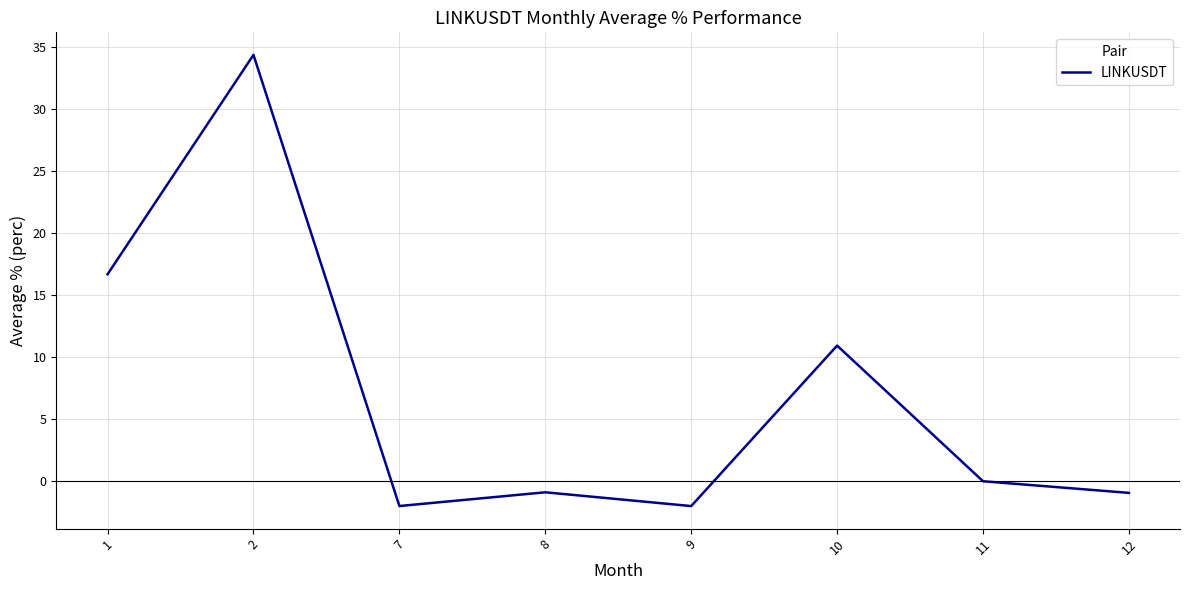

Where is the data nearest to the value 16?

1